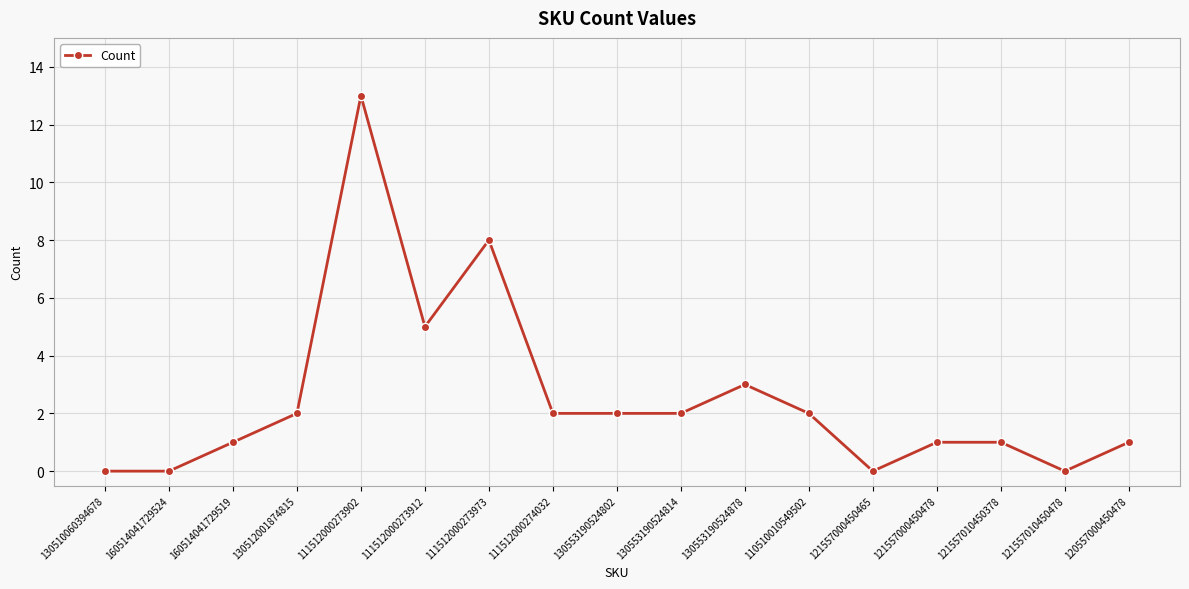

What is the label of the 4th point from the right?

121557000450478